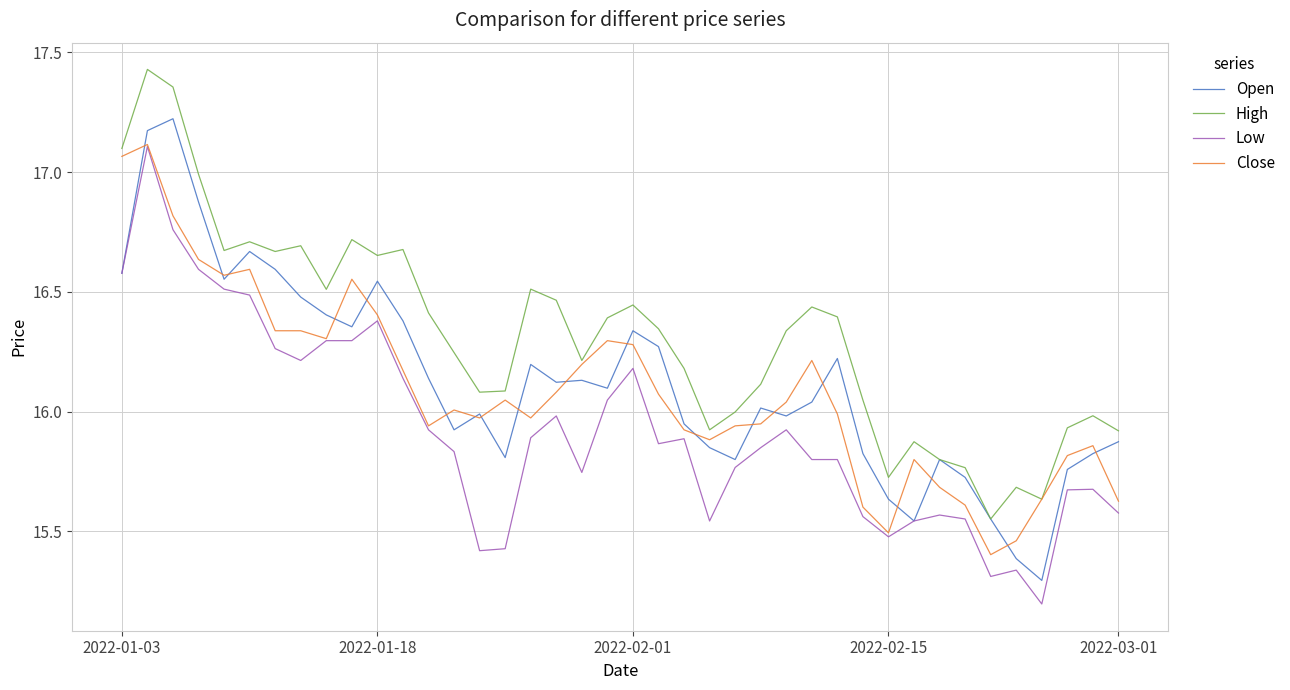

What are all the series names shown in the legend?

Open, High, Low, Close